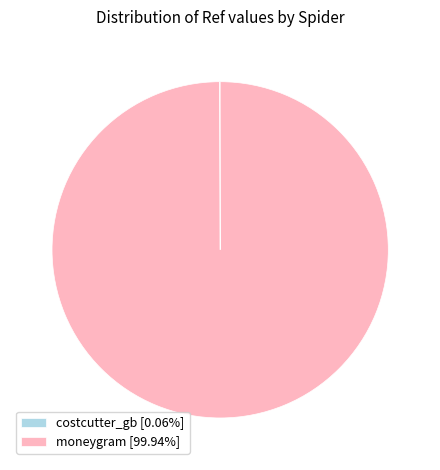

Is moneygram [99.94%] the majority of the pie?

Yes